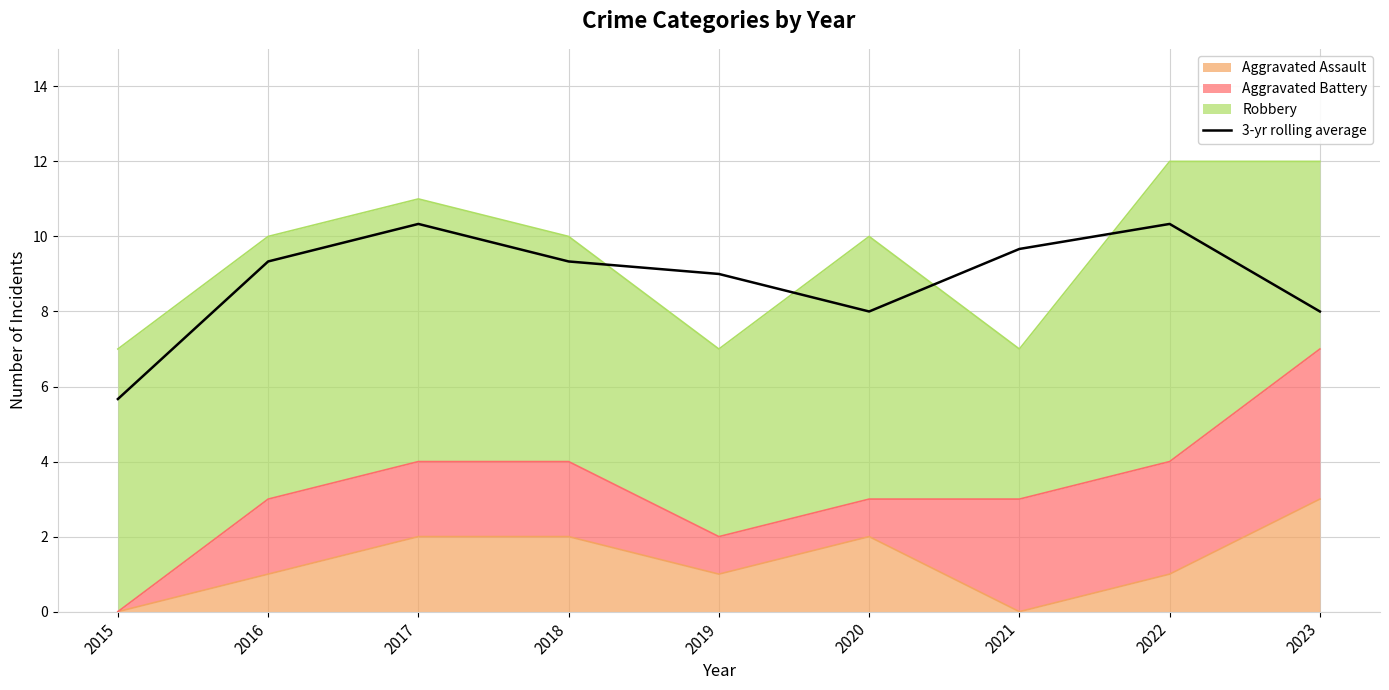

Read the value at 2023.

8.0